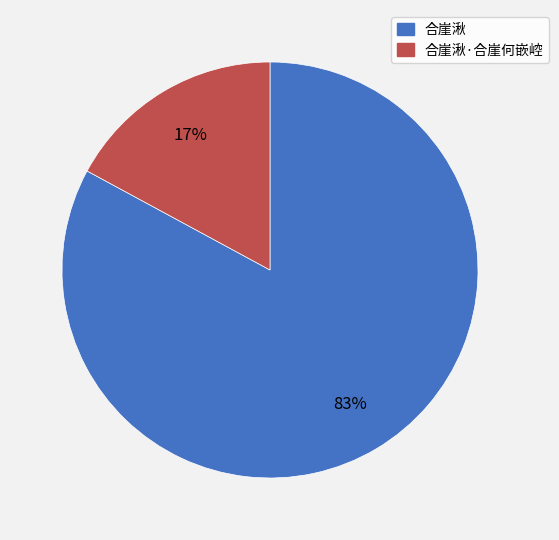

To the nearest percent, what is the difference between the largest and smallest slice percentages?

66%